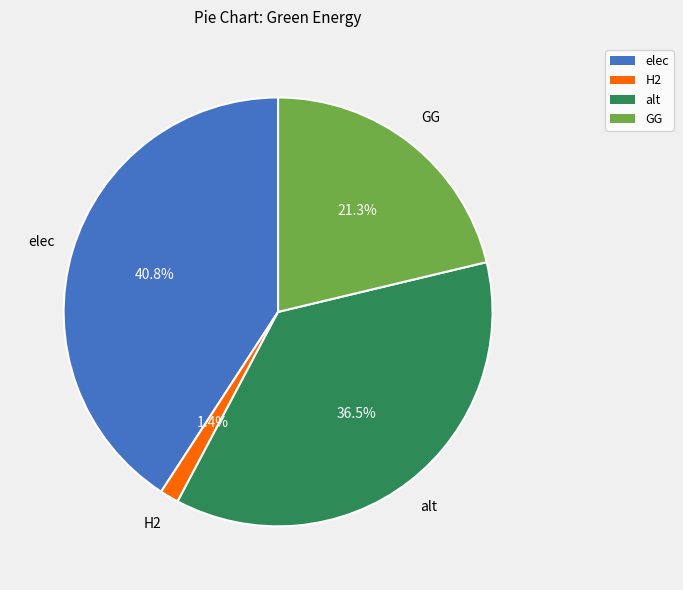

Is there a majority slice in this chart?

No